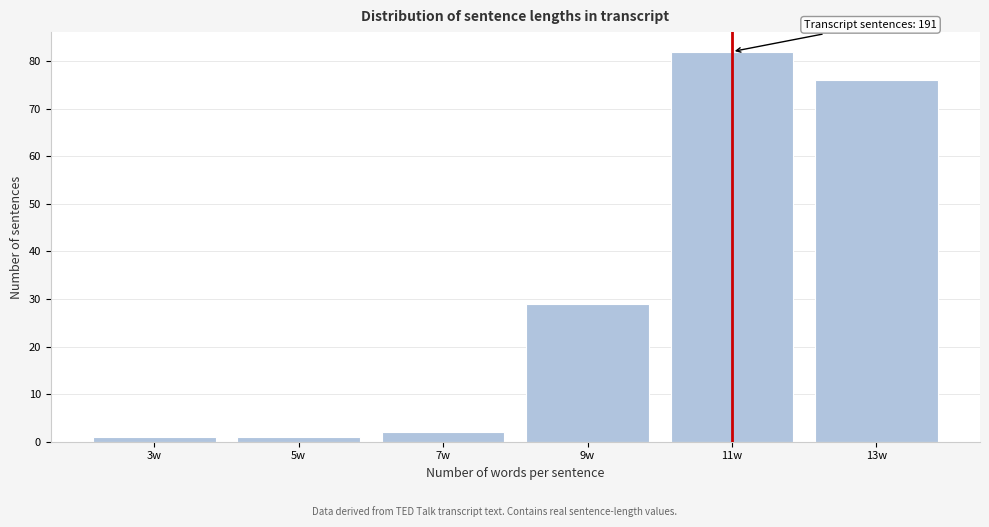

Reading left to right, extract all data points from this chart.

3w=1	5w=1	7w=2	9w=29	11w=82	13w=76